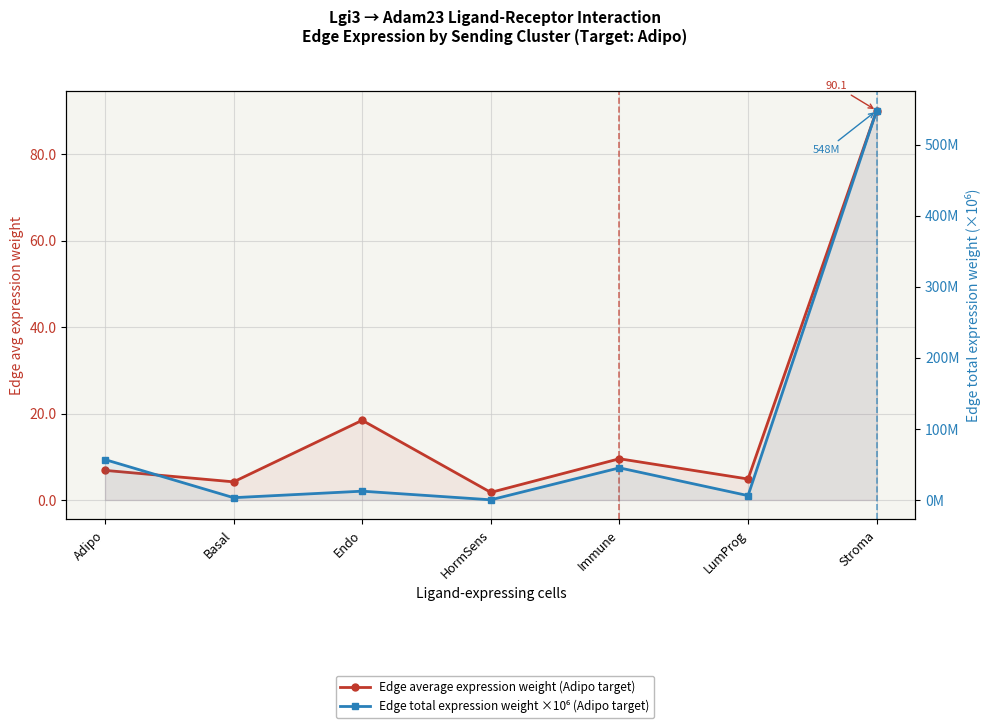

Which category has the lowest value across all series?

HormSens